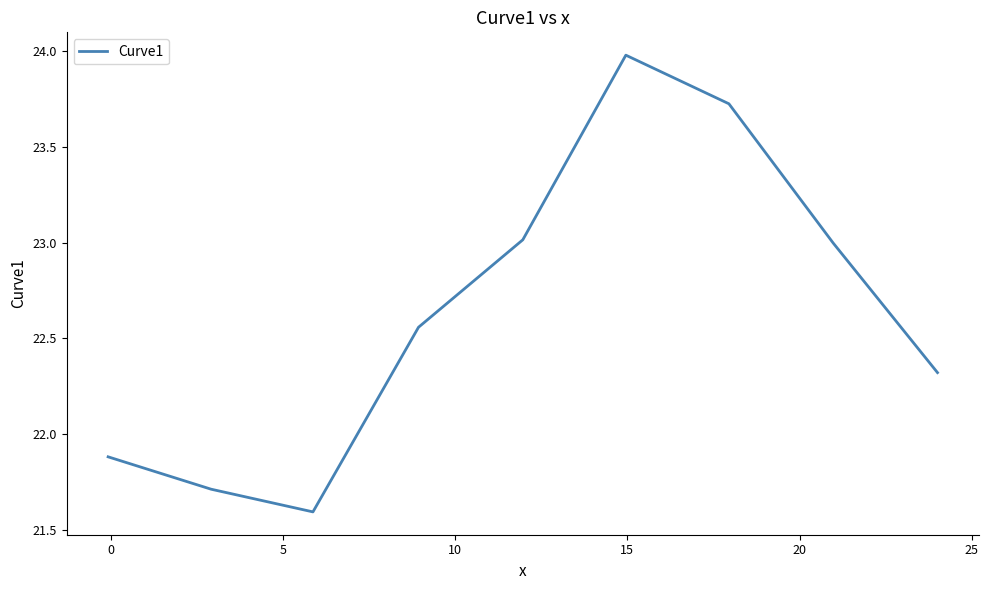

What is the difference between the maximum and minimum values?

2.4